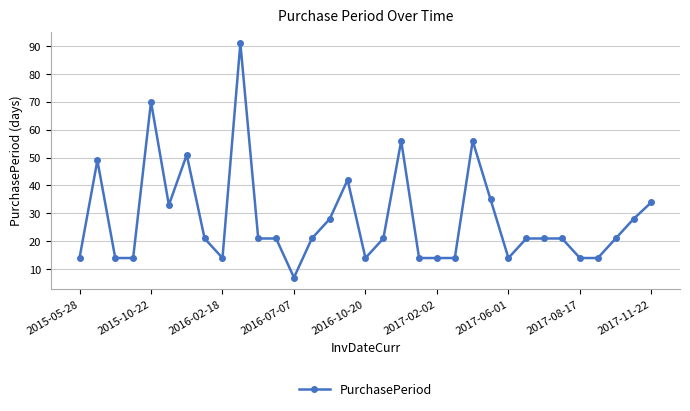

What is the greatest value displayed?

91